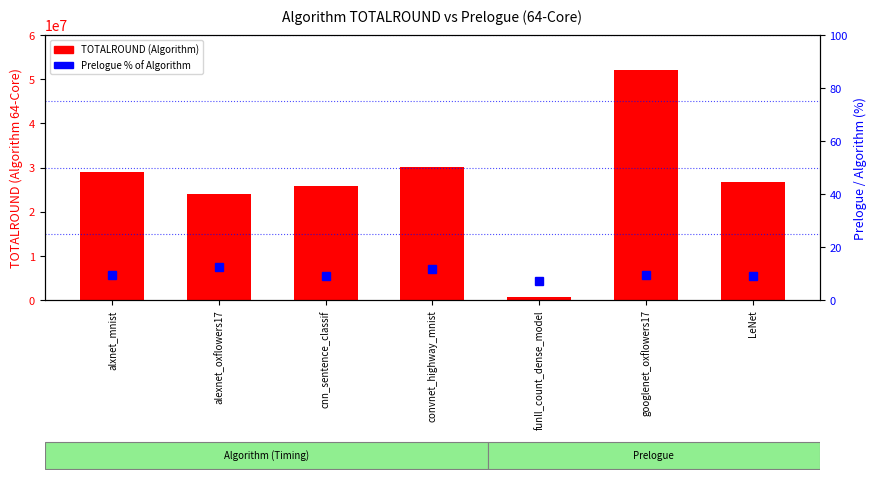

Where does the TOTALROUND (Algorithm) series first go above 26821144?

alxnet_mnist